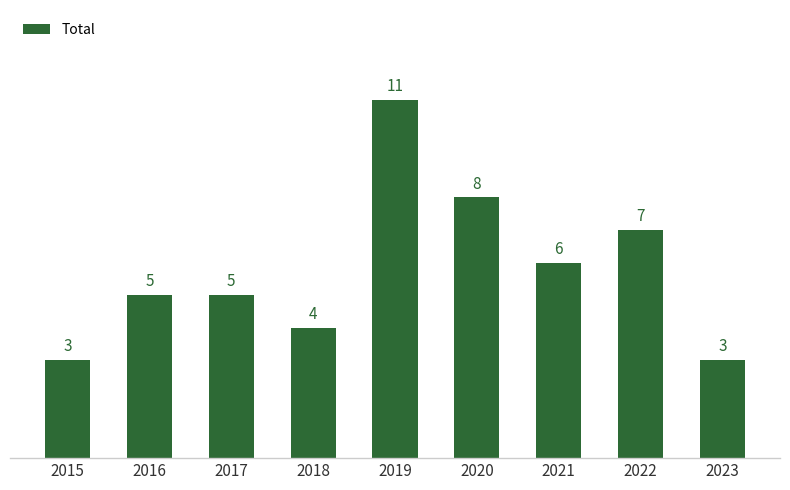

What is the ratio of the value at 2018 to the value at 2015?

1.3